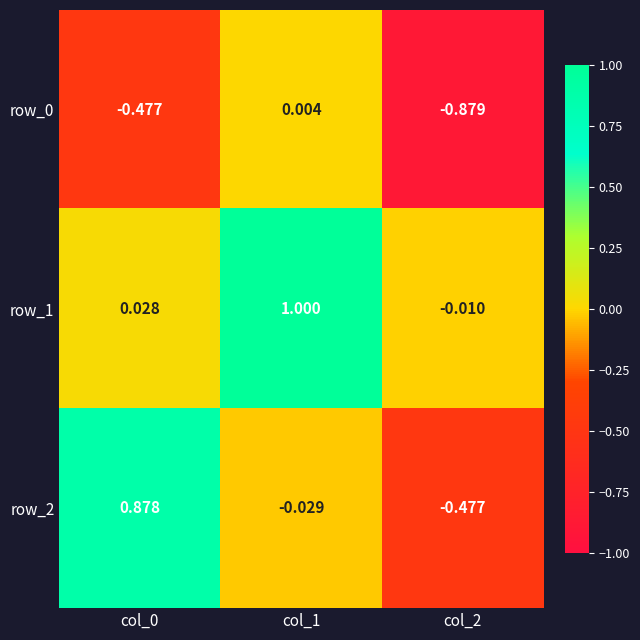

At which label is row_0 closest to 0?

col_1